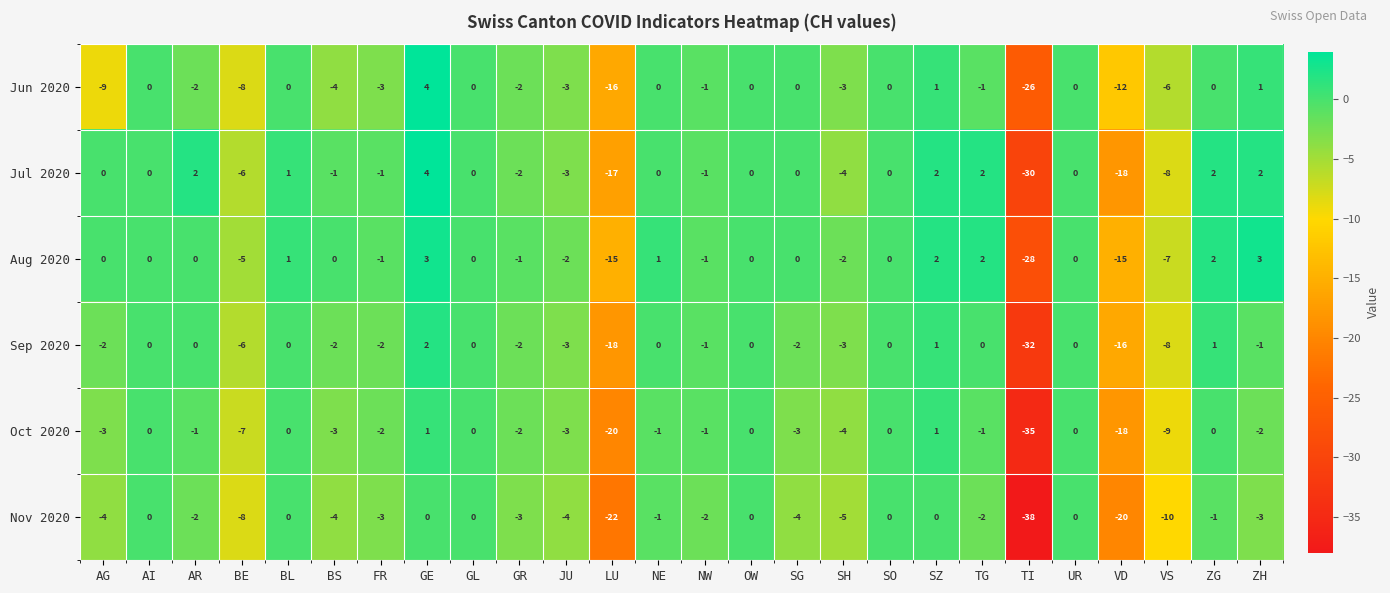

What is the spread (max minus min) of values at SH?

3